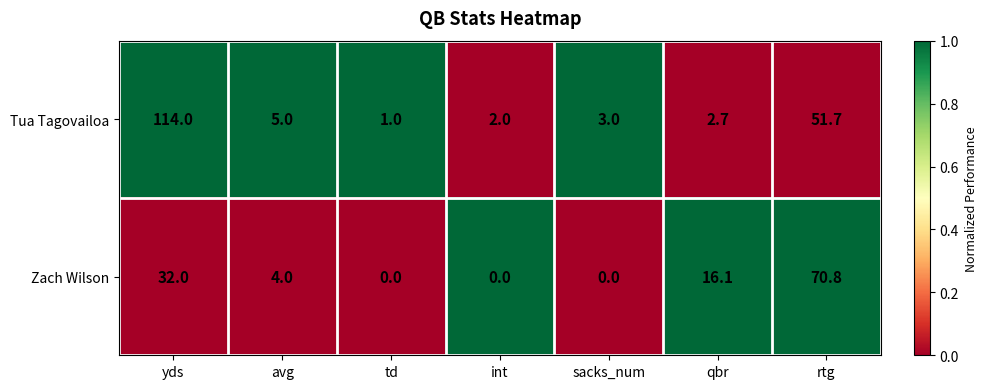

What is the total value across all series at int?

2.0